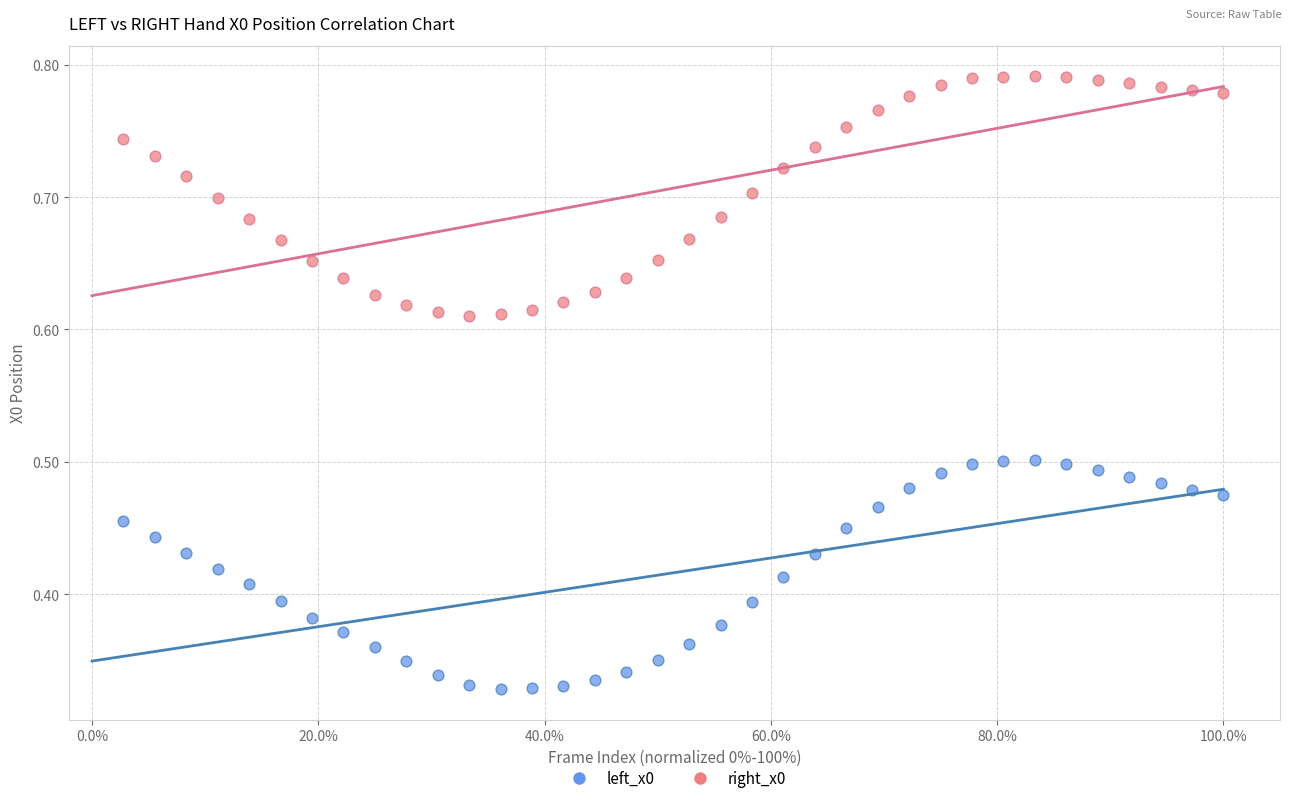

Which series reaches the minimum Y coordinate?

left_x0